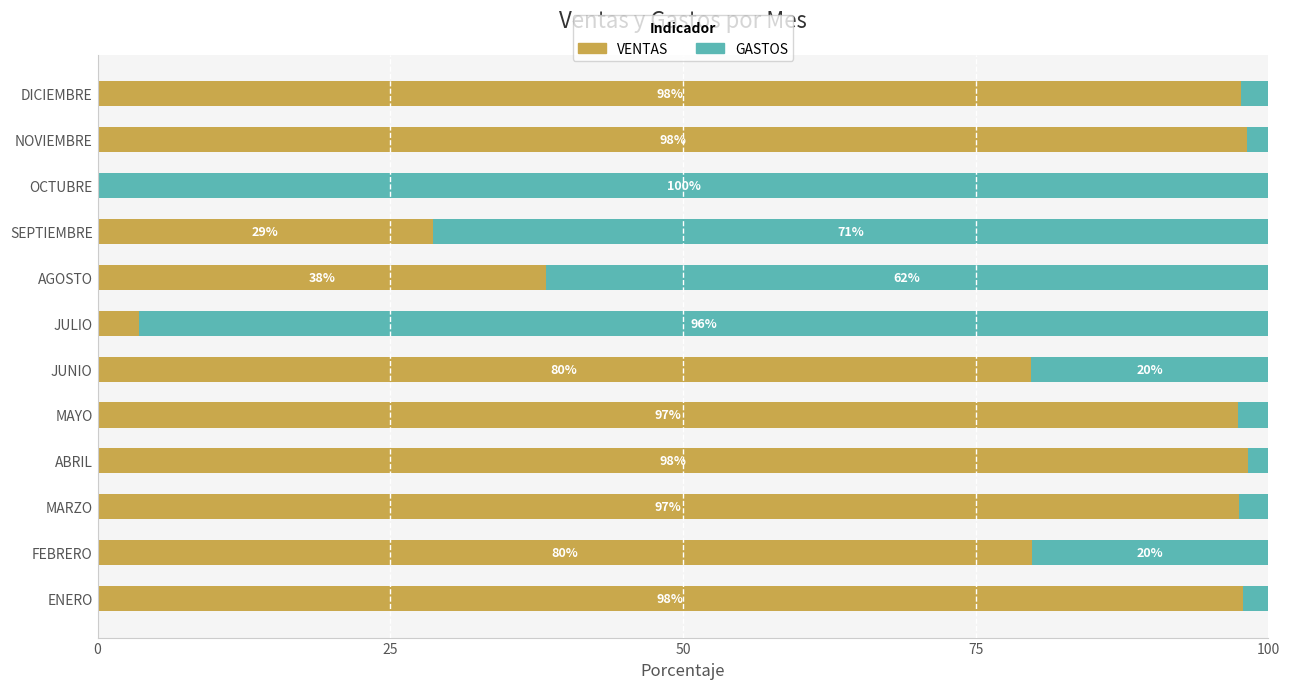

What is the total value across all series at AGOSTO?

100.0